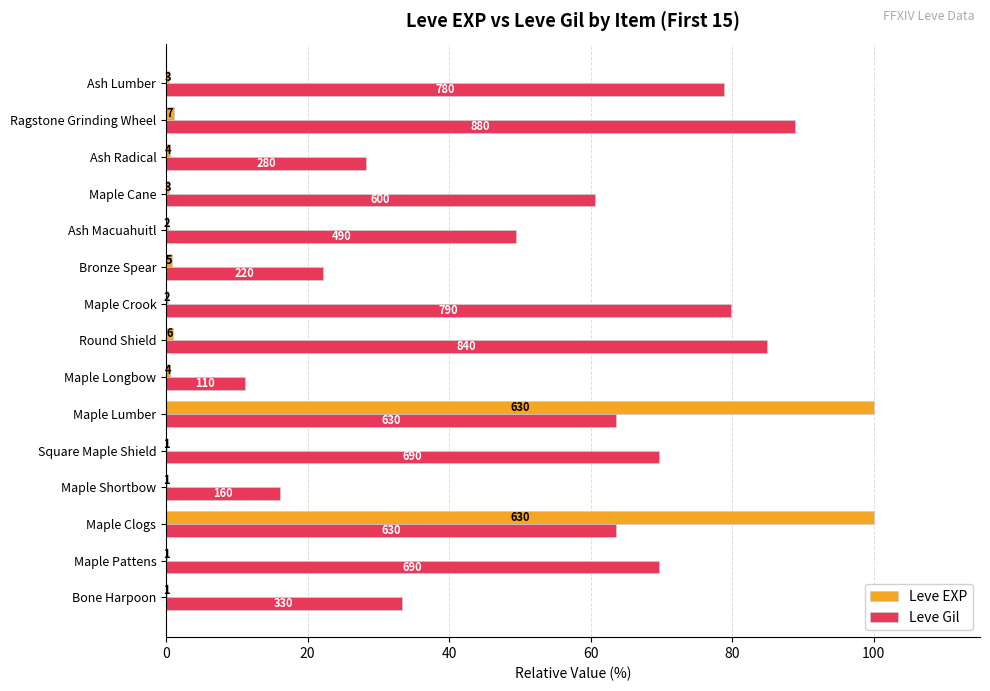

What are all the series names shown in the legend?

Leve EXP, Leve Gil